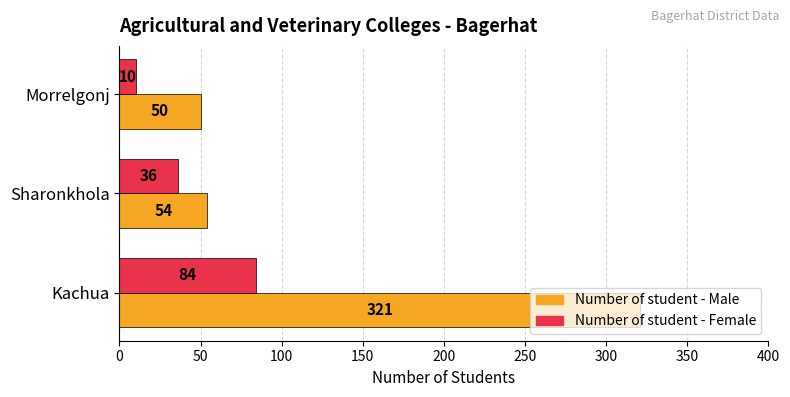

Count the number of data series in this chart.

2